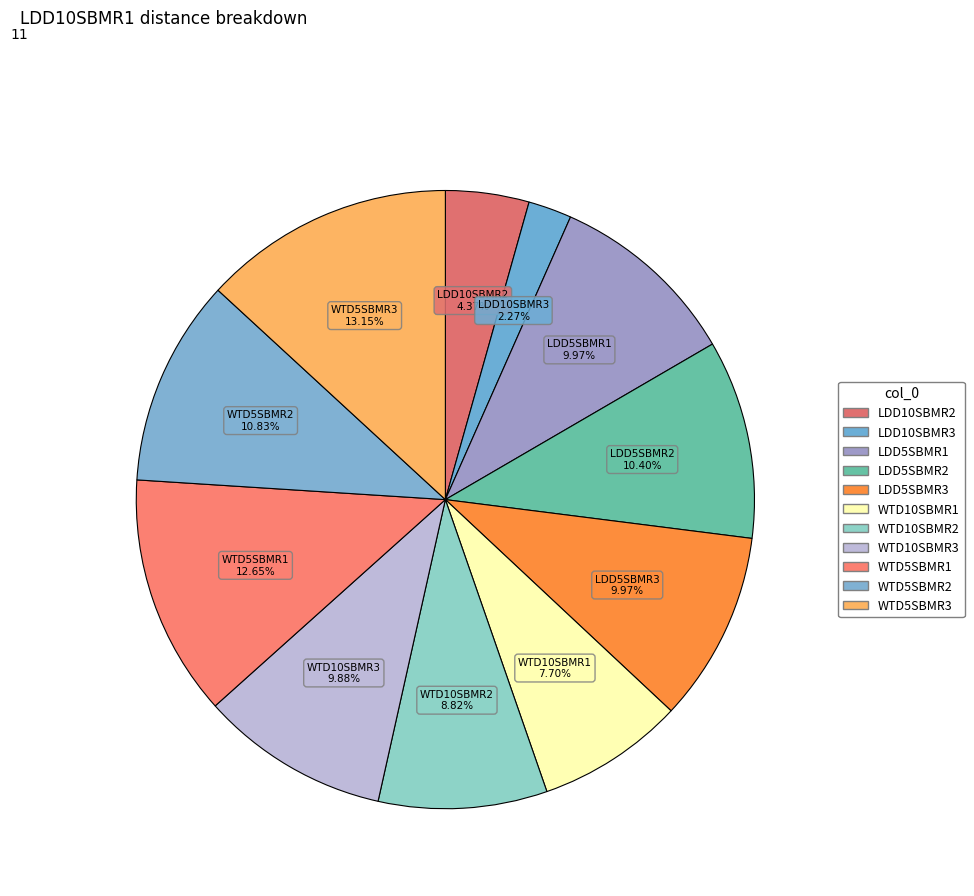

Which slice is the smallest?

LDD10SBMR3